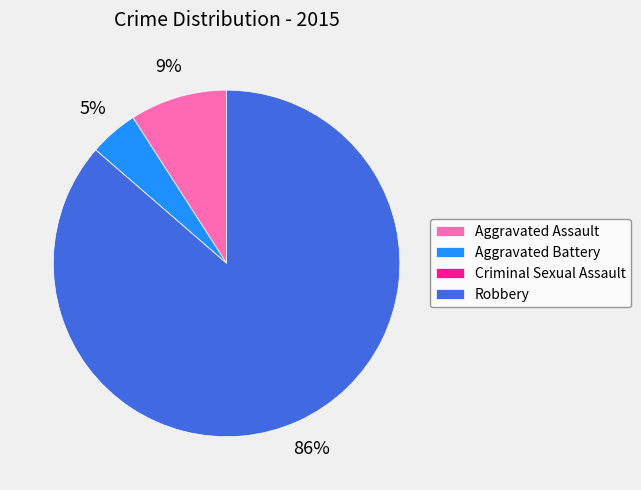

Is it true that Aggravated Assault is 1% of the pie?

False